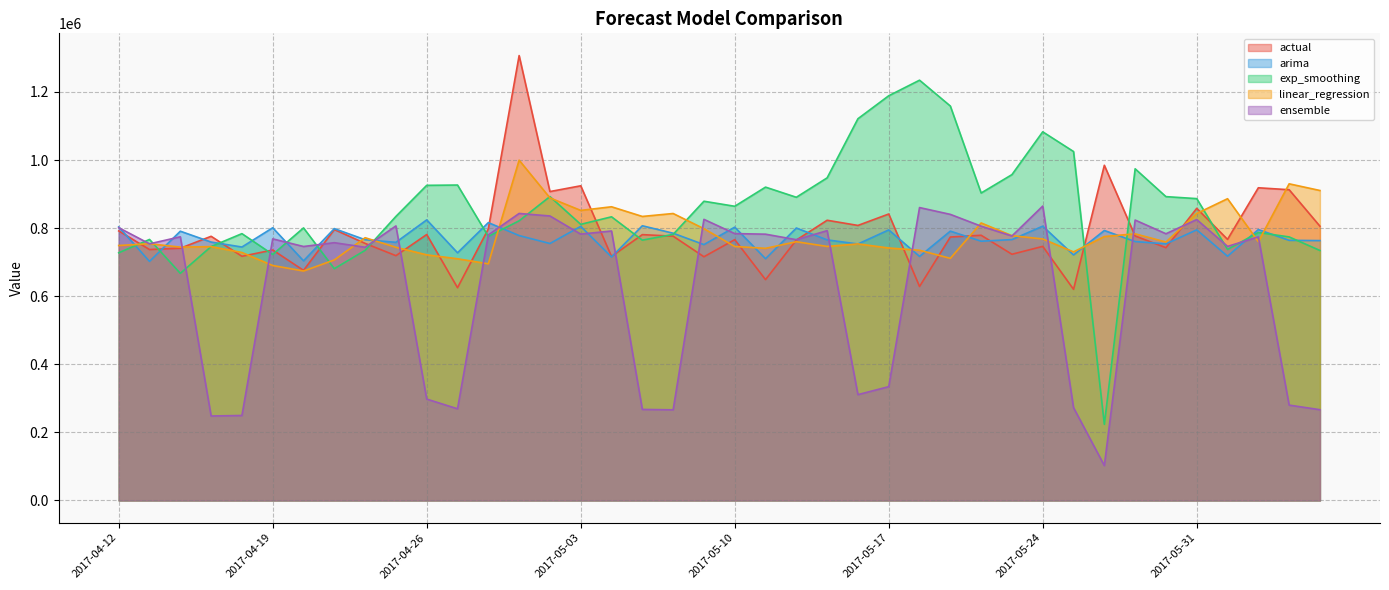

What position from the left is 2017-05-24?

31